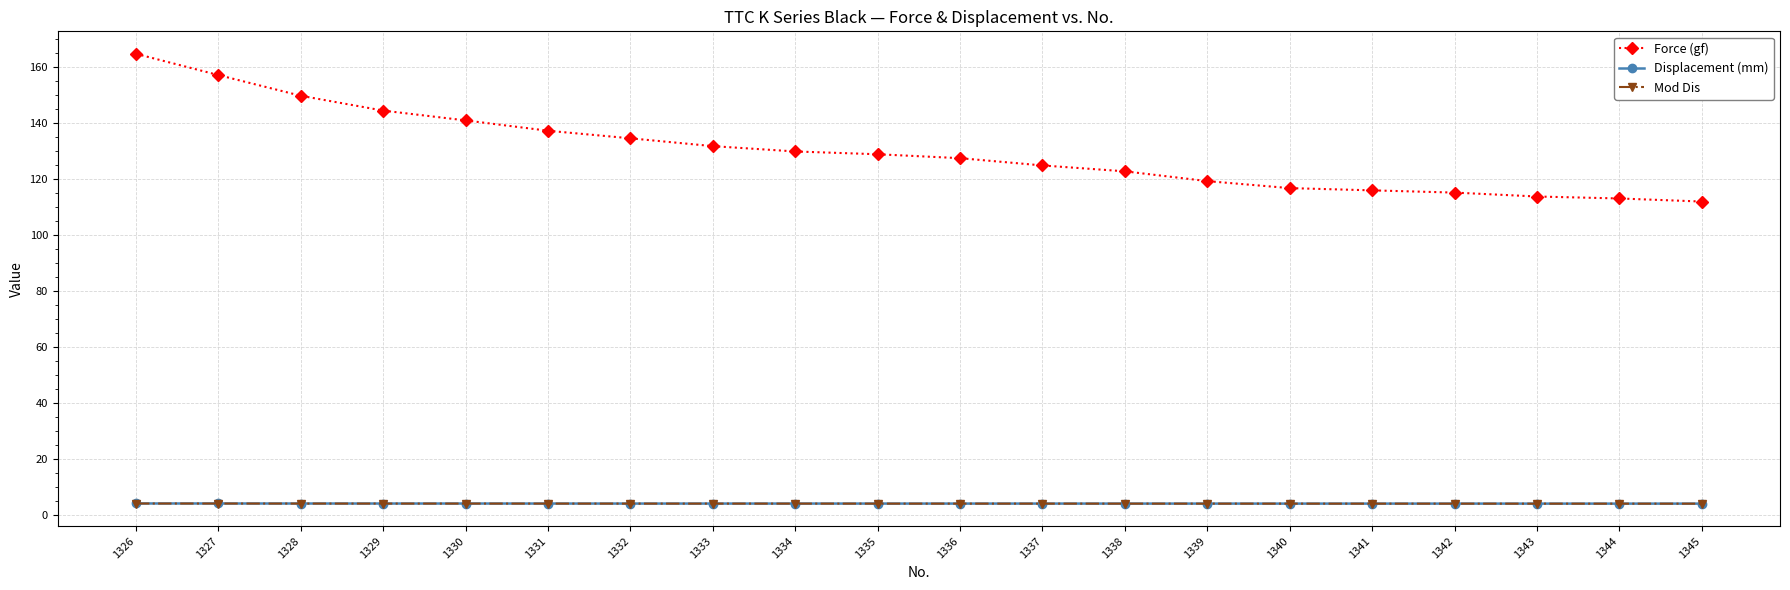

Which series has the largest total across all categories?

Force (gf)